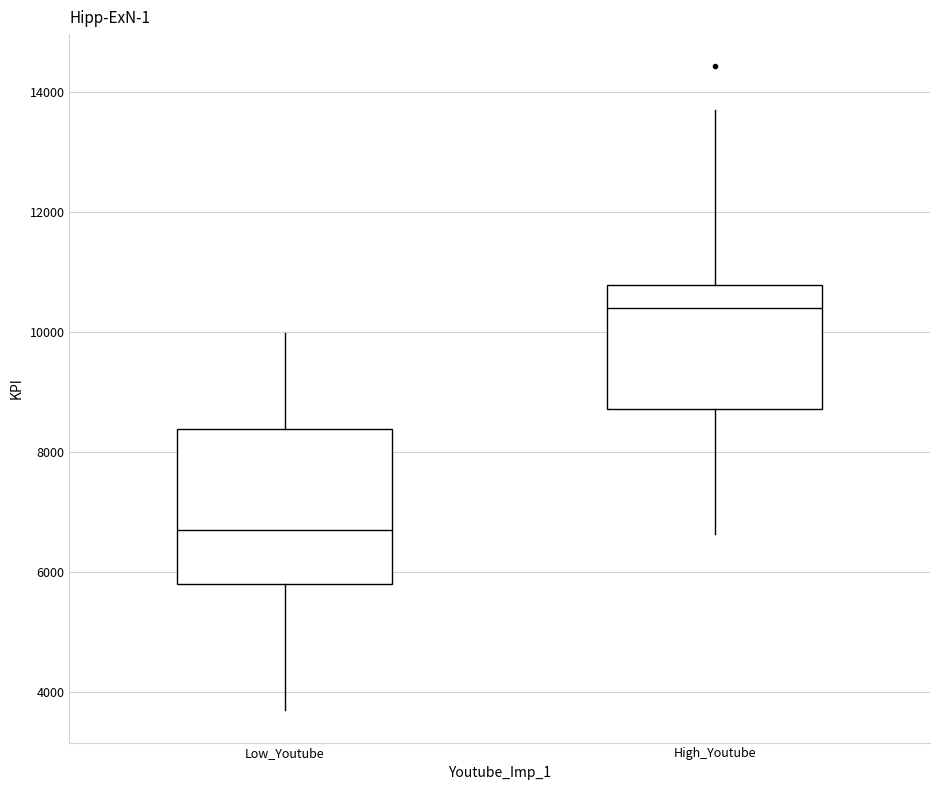

Which box is the tallest, from its lower edge to its upper edge?

Low_Youtube